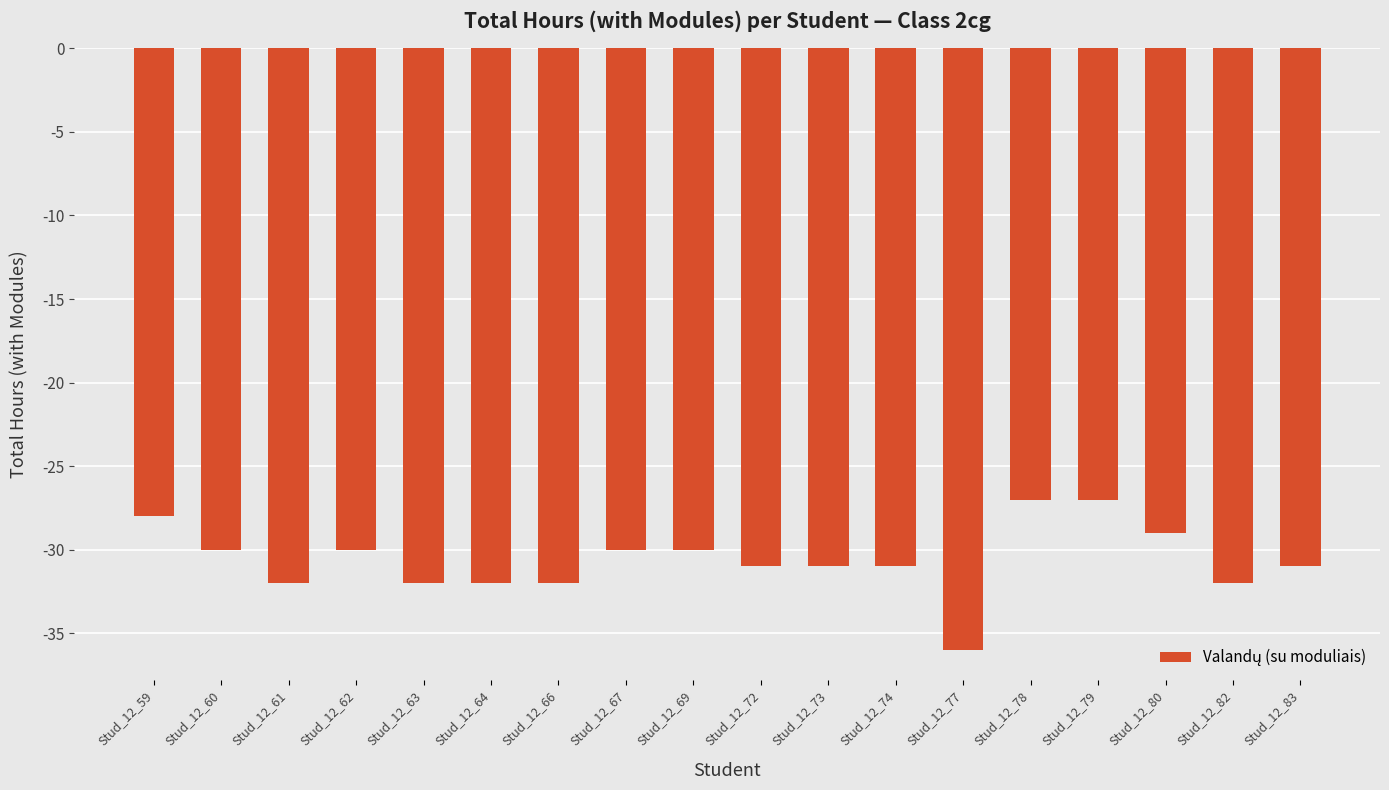

Where does the data first go above -31?

Stud_12_59